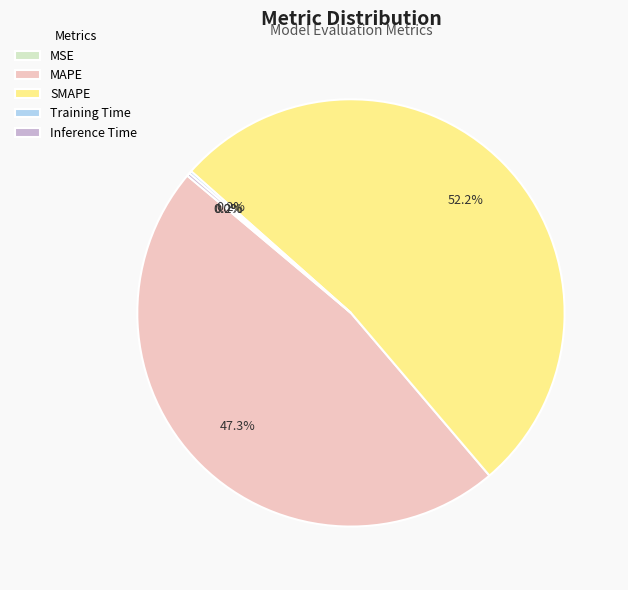

Is the sum of MAPE and SMAPE greater than half?

Yes